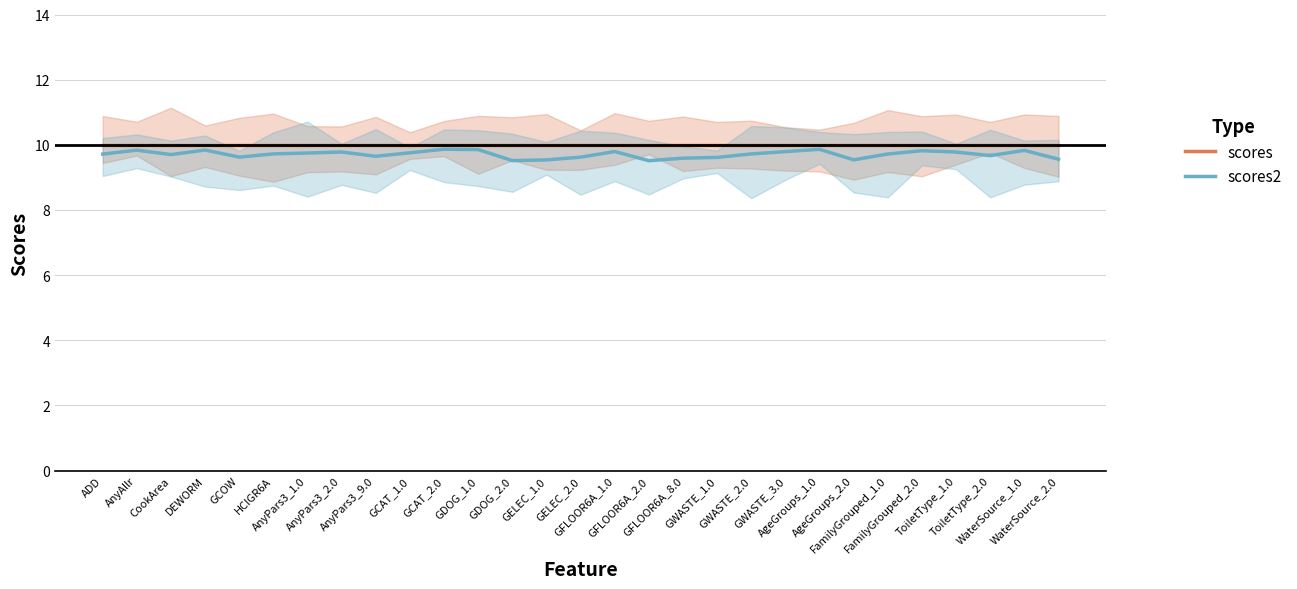

Count the scores2 values in the range 9 to 10.

29